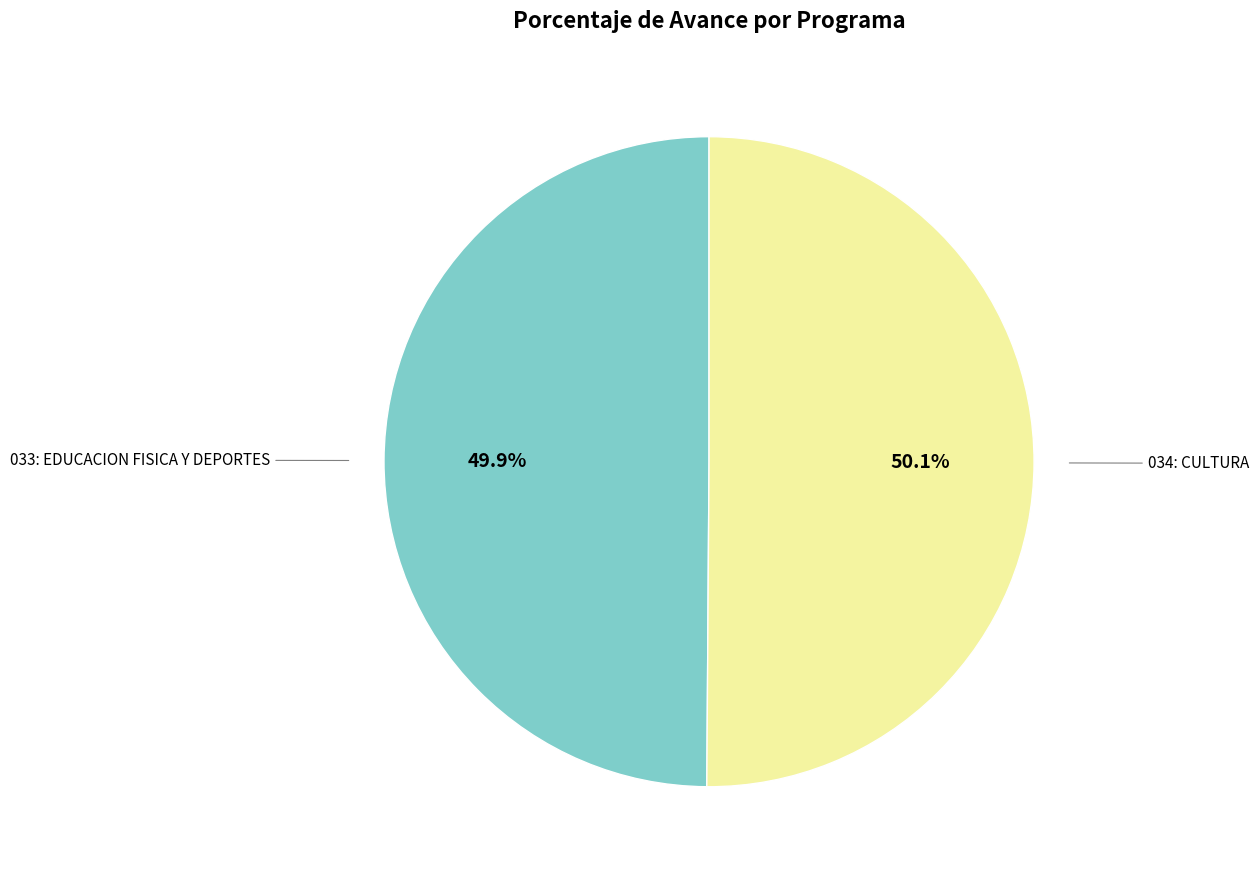

Is it true that 034: CULTURA is 40% of the pie?

False